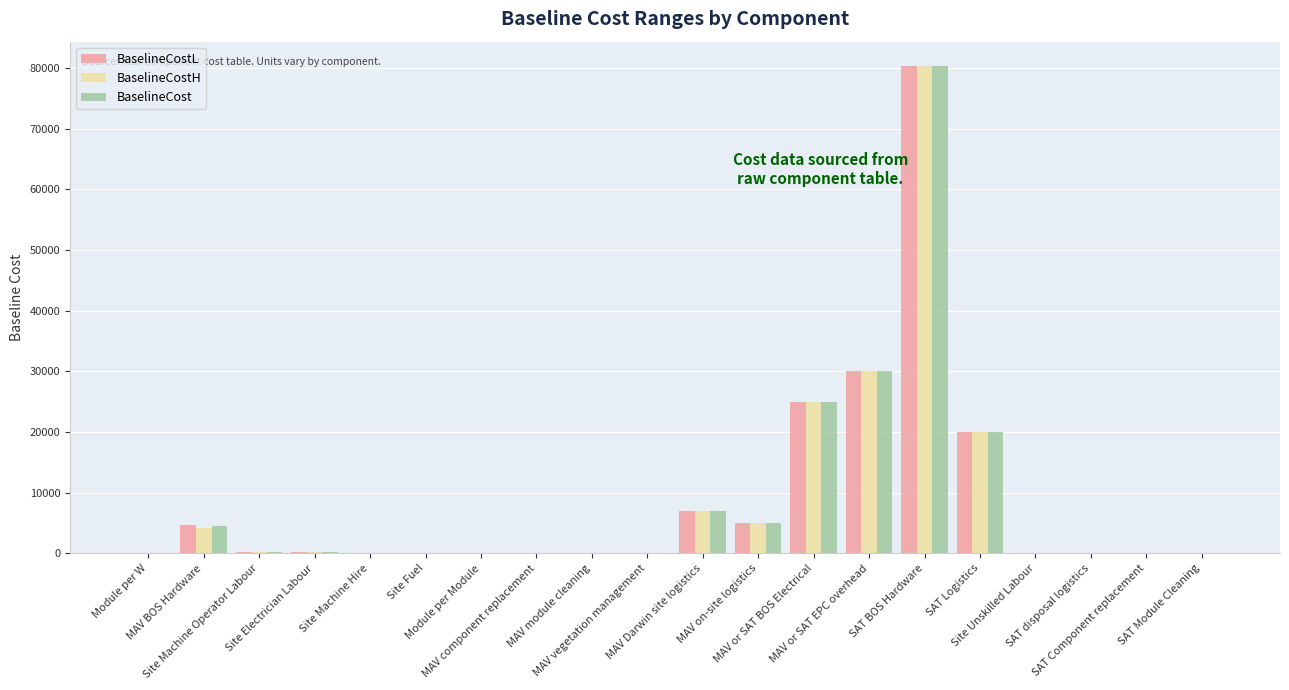

What is the highest value of the BaselineCostH series?

80300.0